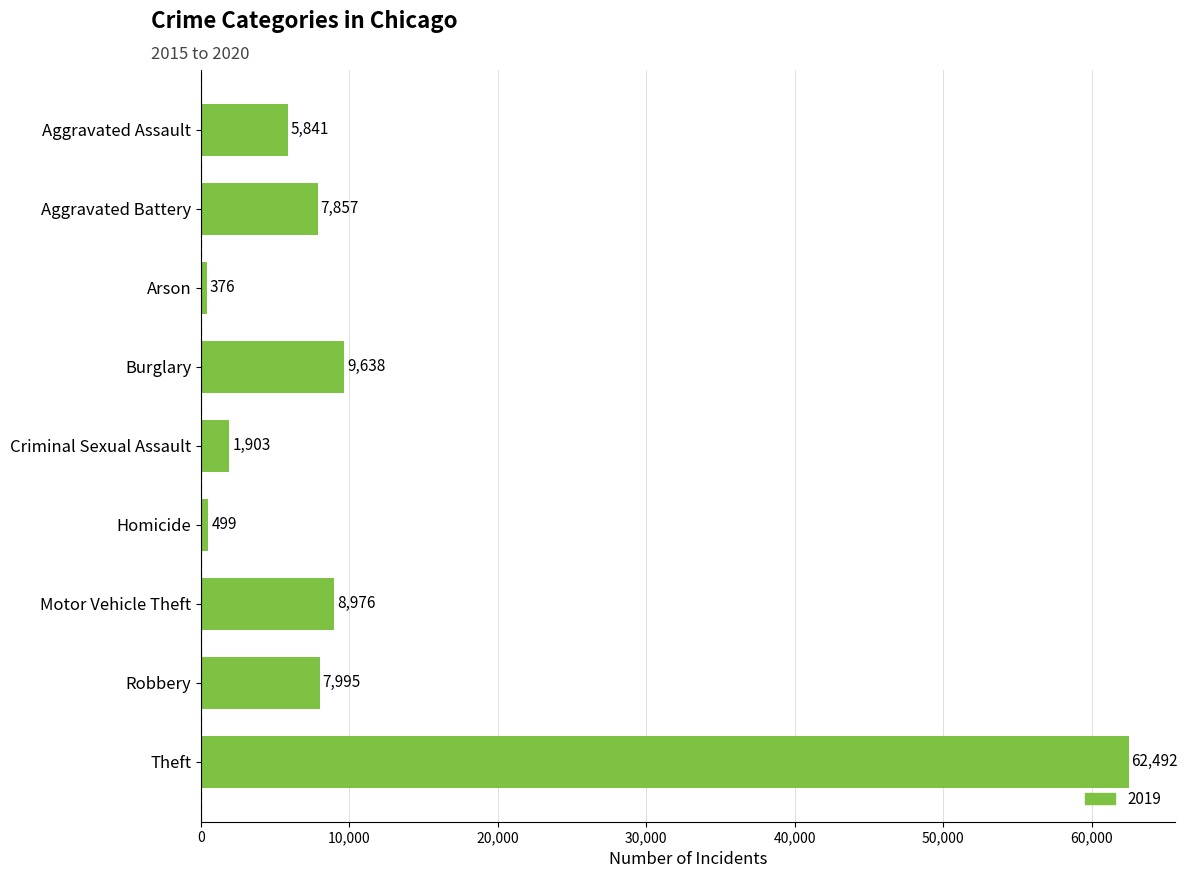

How many distinct data groups are displayed?

1